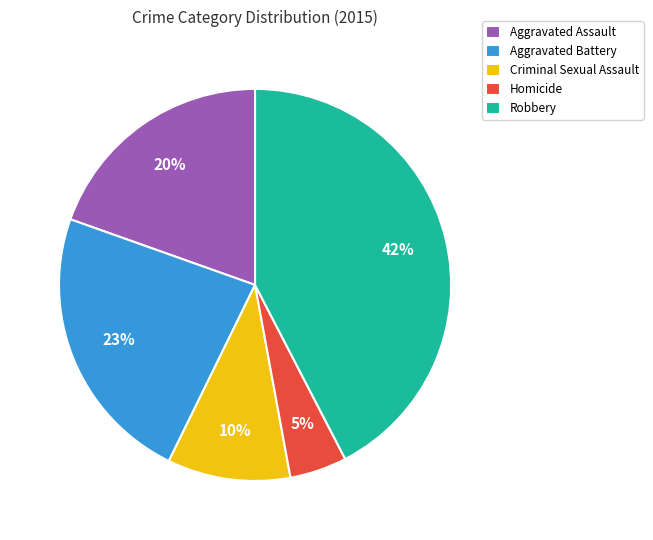

Is Robbery the majority of the pie?

No